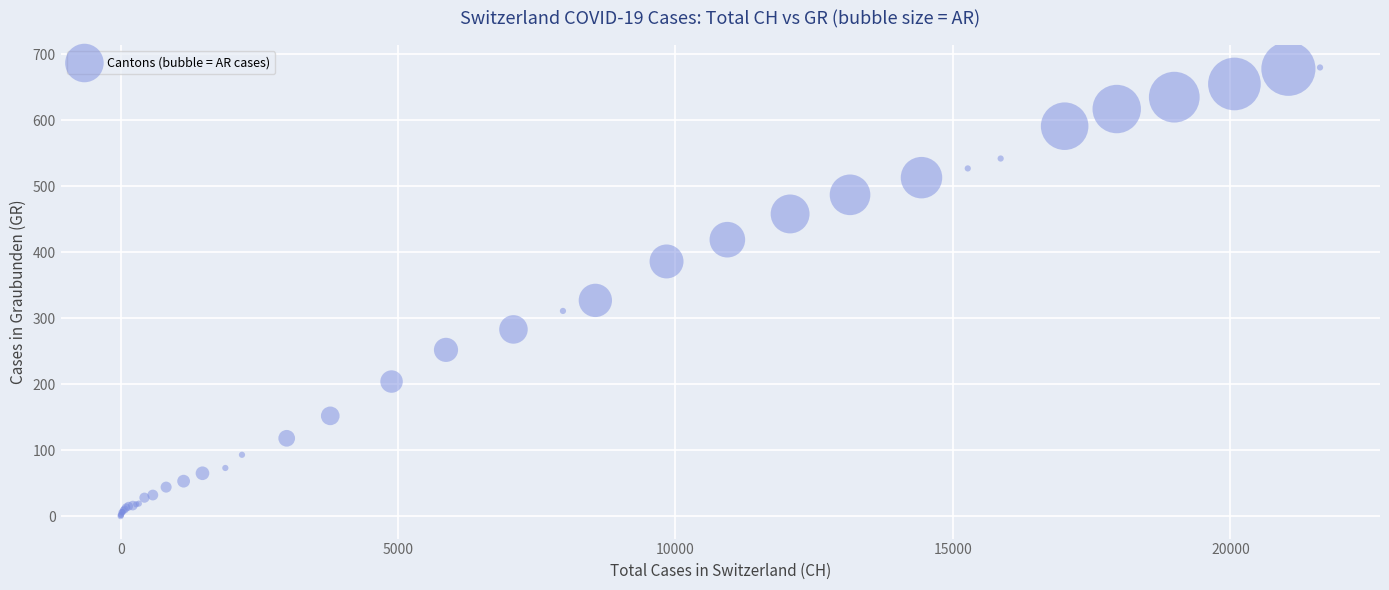

What Y value in the scatter plot is closest to 340?

327